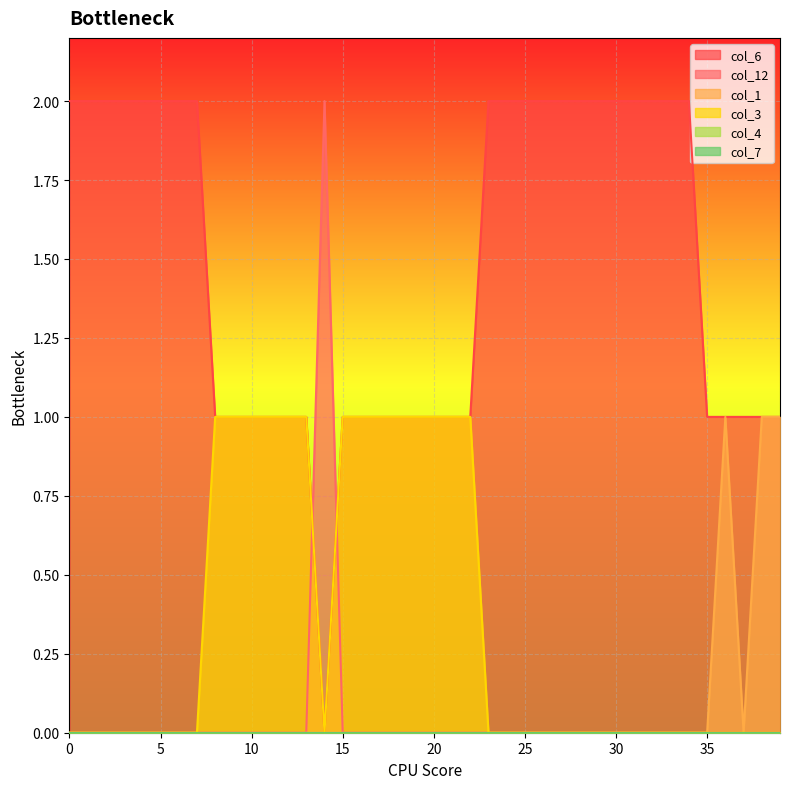

True or false: col_6 and col_3 cross at least once.

False